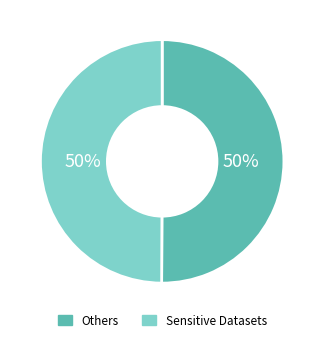

How many segments does this pie chart have?

2